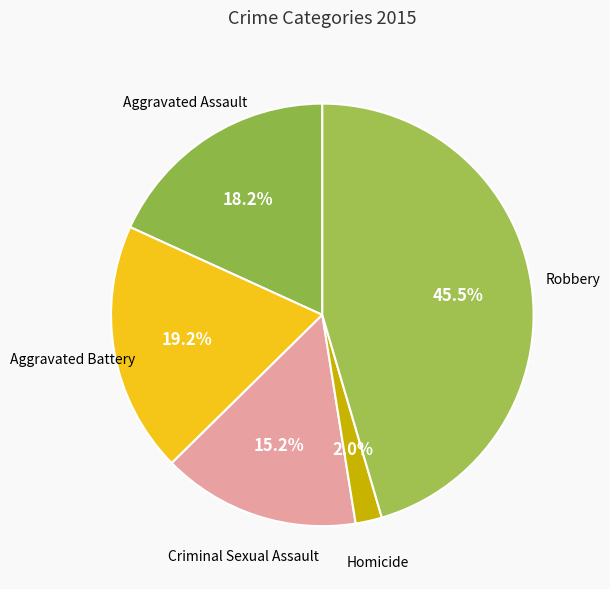

Count the number of slices in the pie.

5